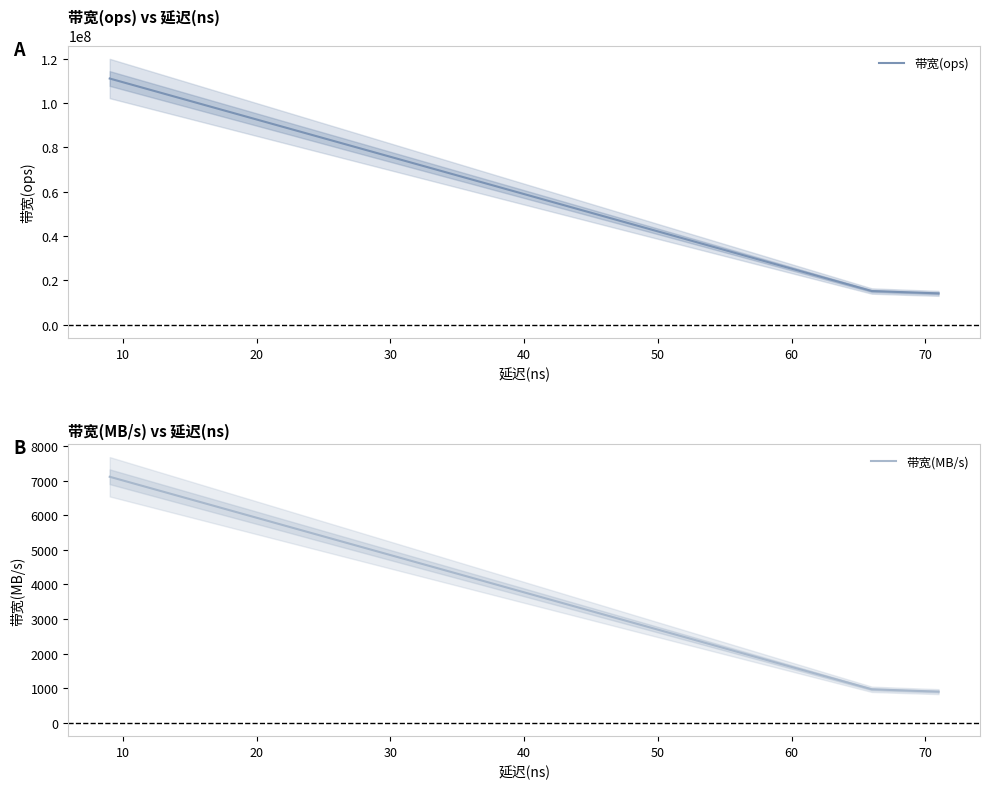

What is the total value across all series at 10?

111118222